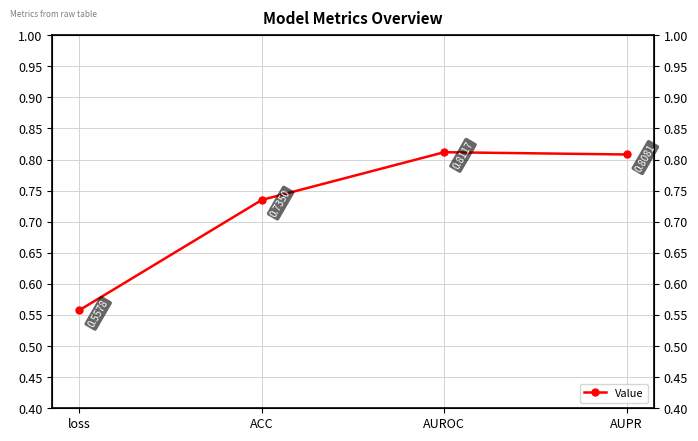

What position from the left is AUPR?

4